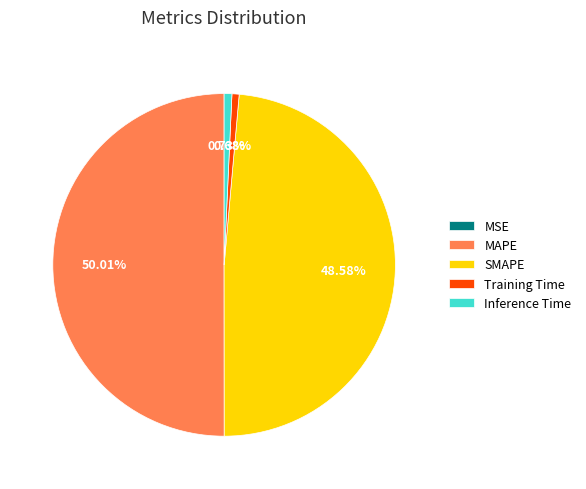

What percentage is the Training Time slice, to the nearest percent?

1%